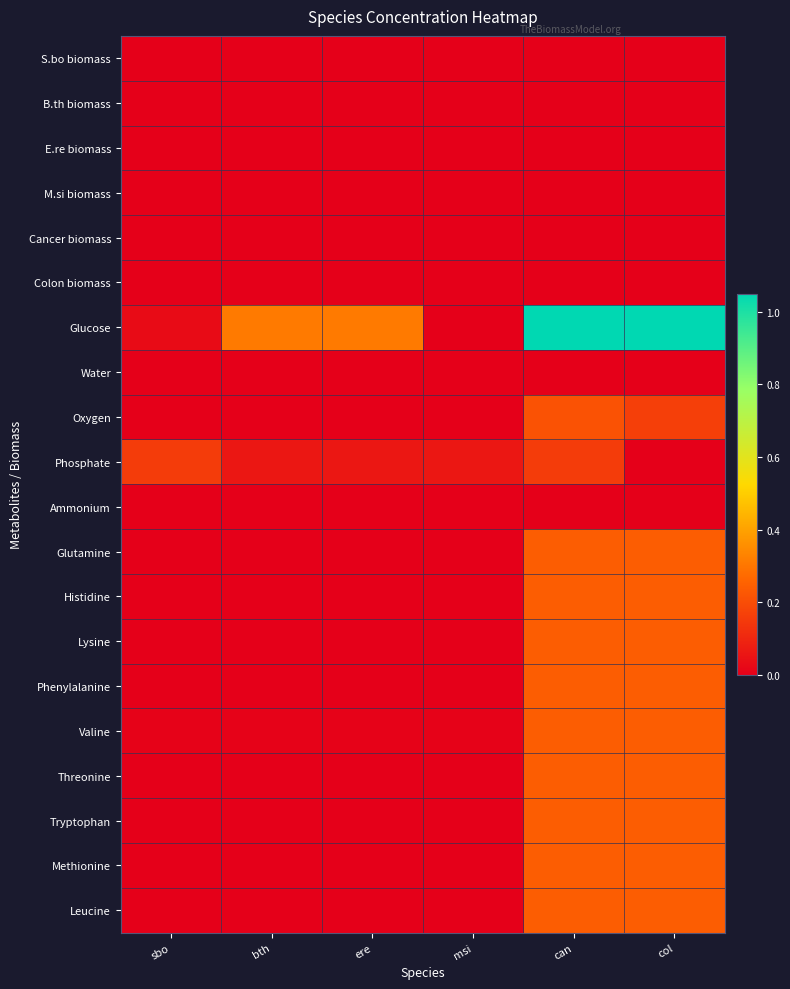

Which series has the largest total across all categories?

Glucose